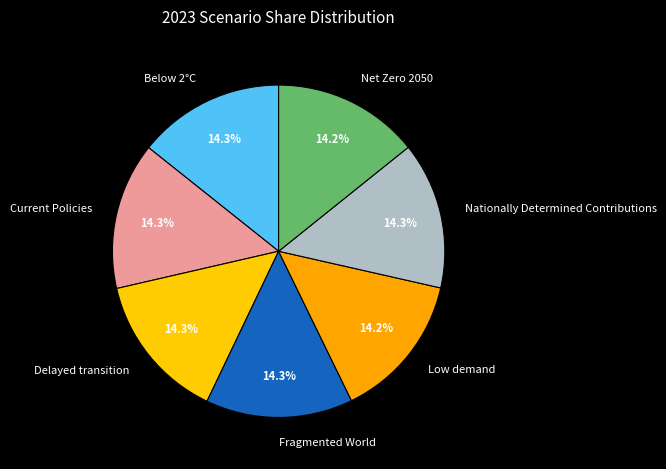

What percentage is the Delayed transition slice, to the nearest percent?

14%